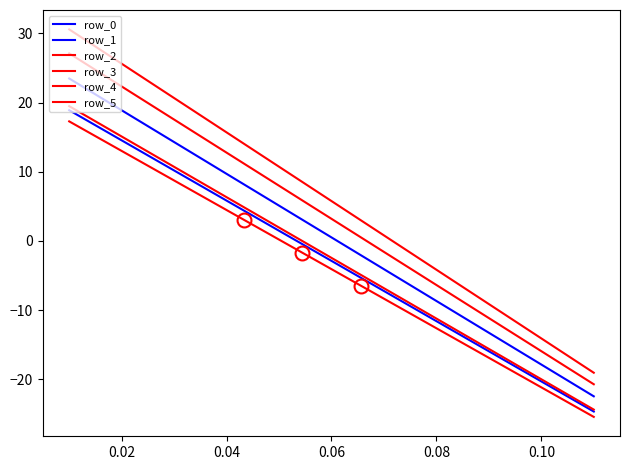

Is this an area chart (filled region under the line)?

No